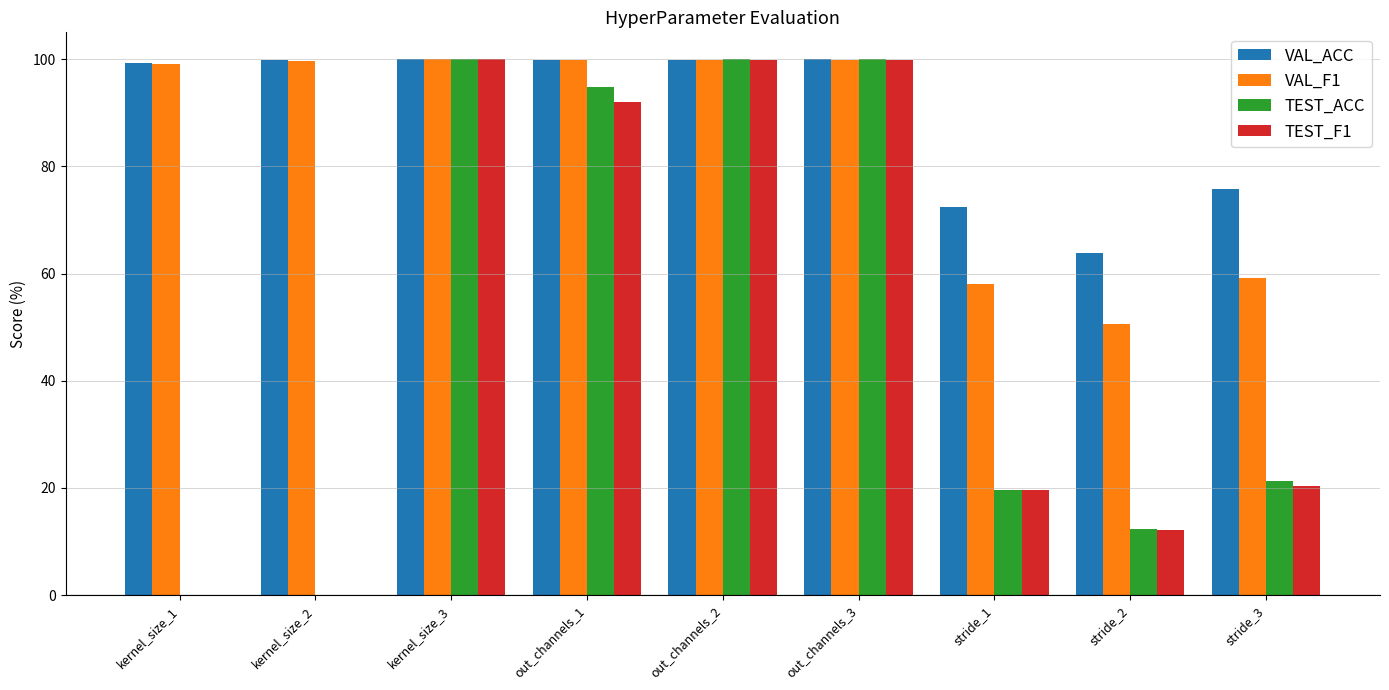

What is the sum of the TEST_ACC values at stride_3 and kernel_size_2?

21.2